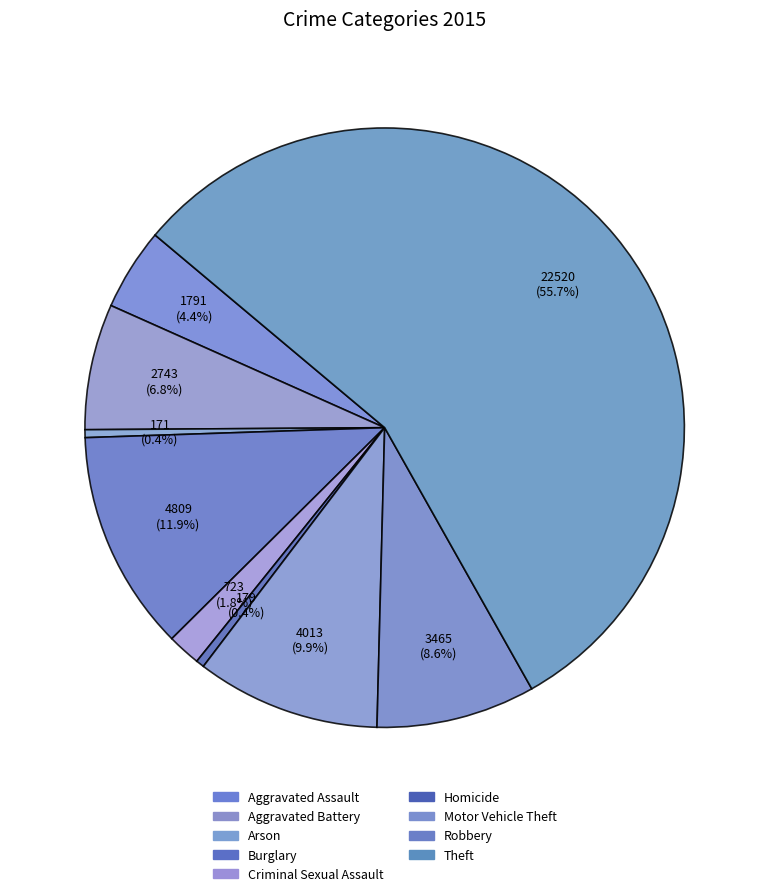

Count the number of slices in the pie.

9